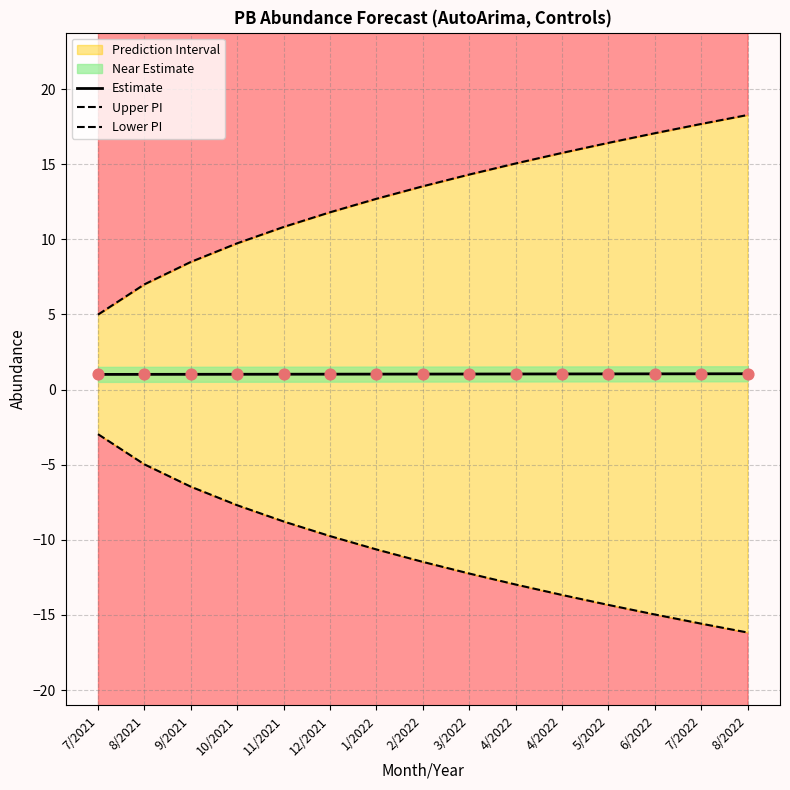

What is the total value across all series at 7/2022?

3.1